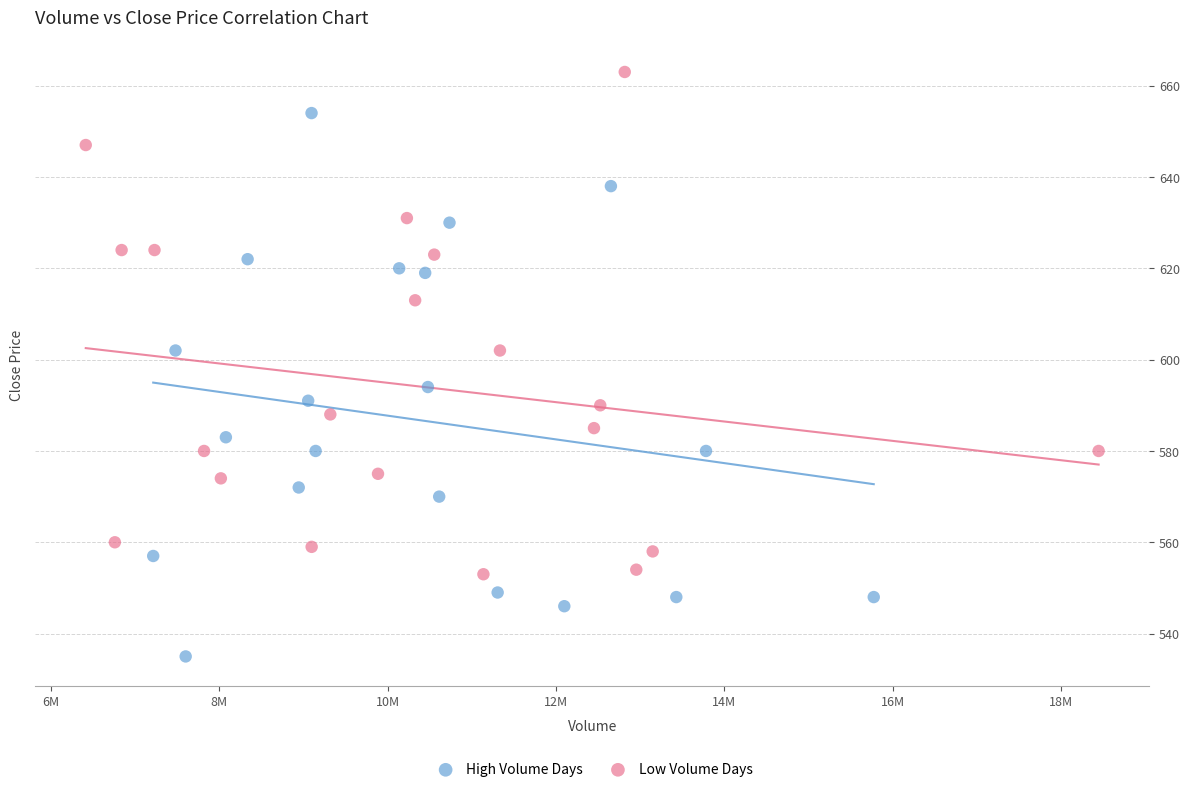

Which series has the largest Y range (max minus min)?

High Volume Days